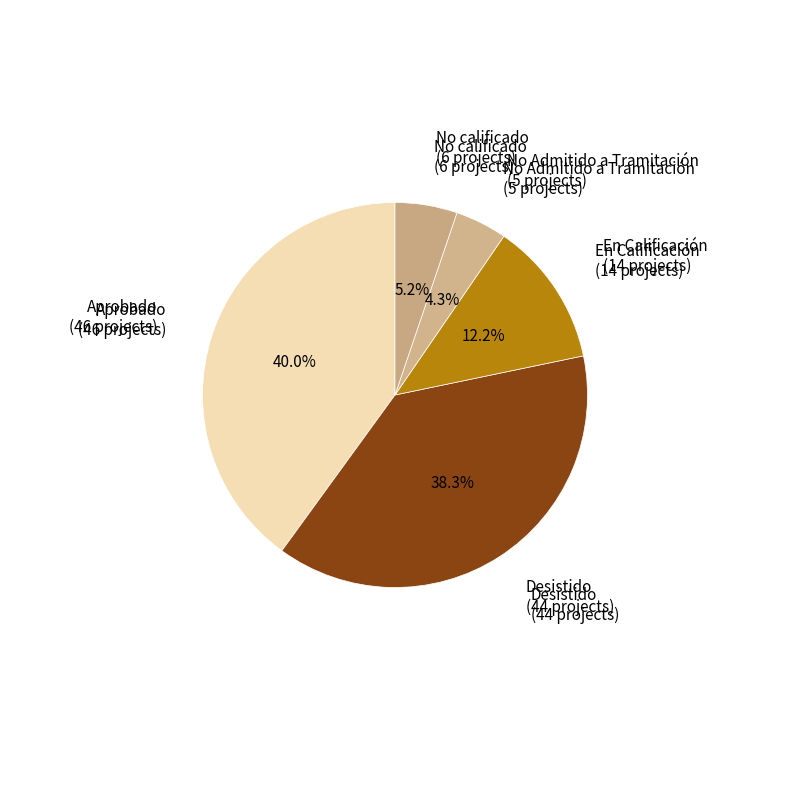

Is it true that No calificado is 1% of the pie?

False